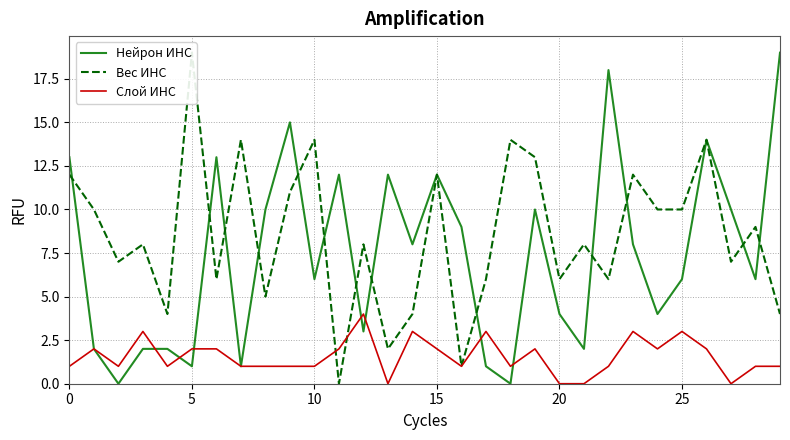

Which series has the widest spread of values?

Нейрон ИНС